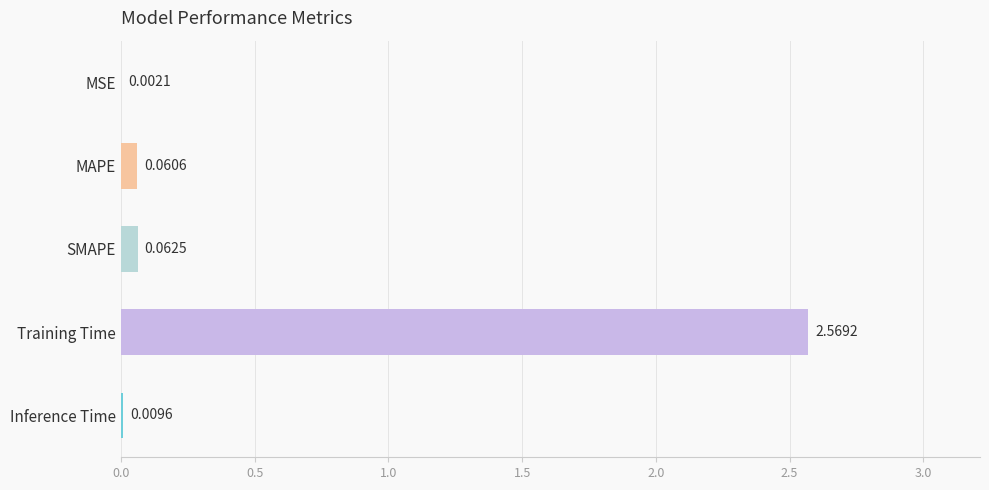

What is the sum of all values?

2.7